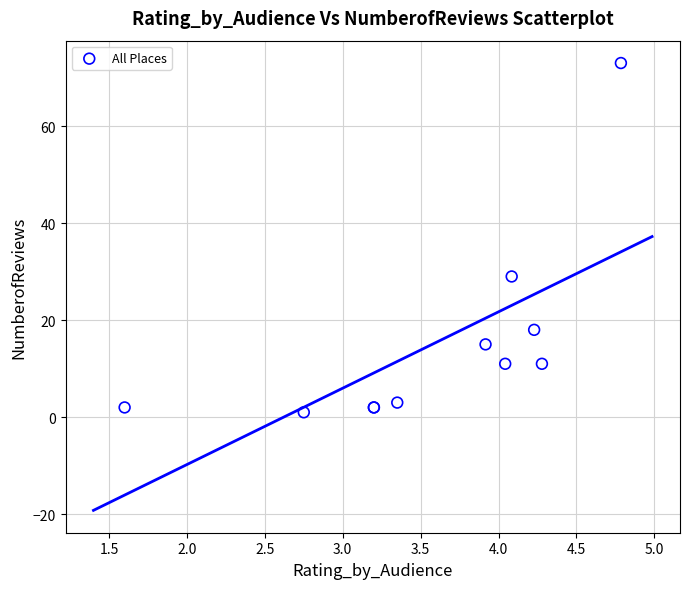

What Y value in the scatter plot is closest to 37?

29